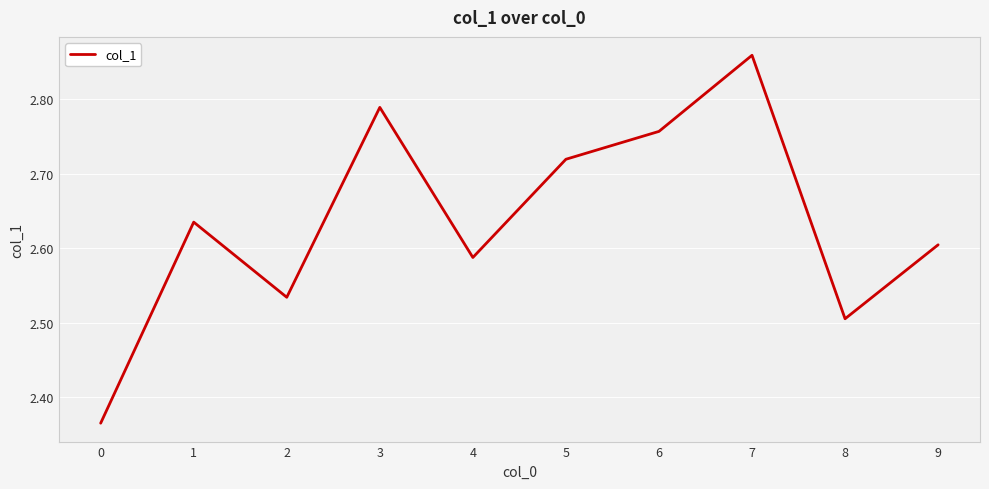

At which category does the chart reach its peak across all series?

7